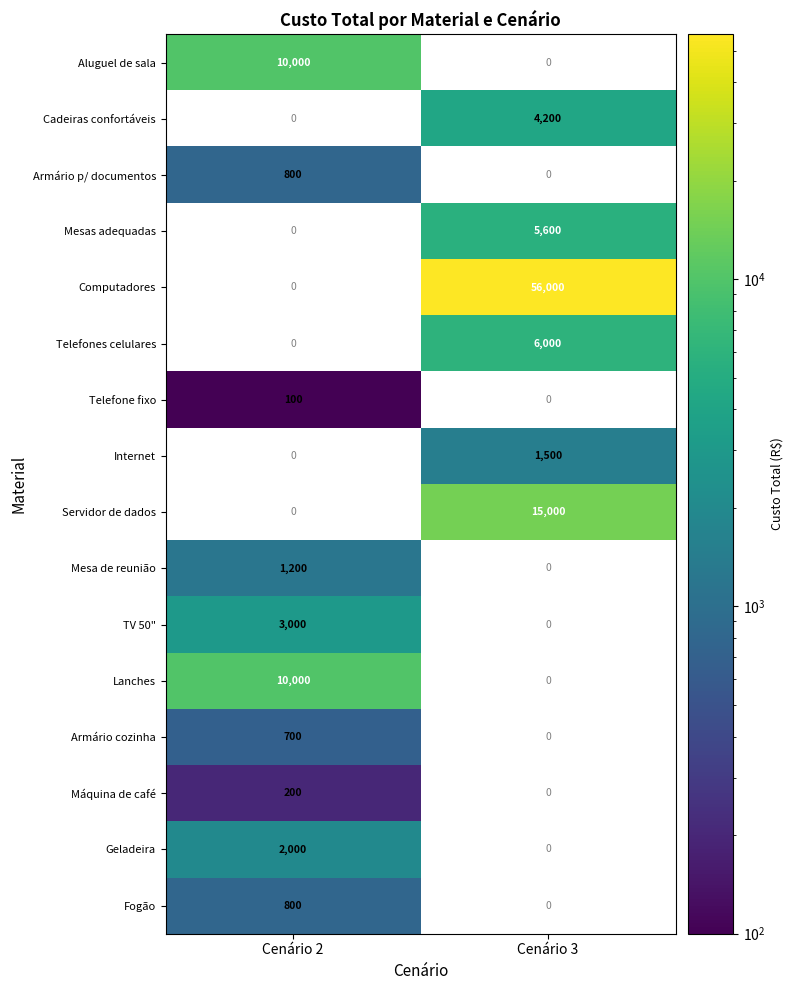

Is it true that Computadores equals 56000 at Cenário 3?

True